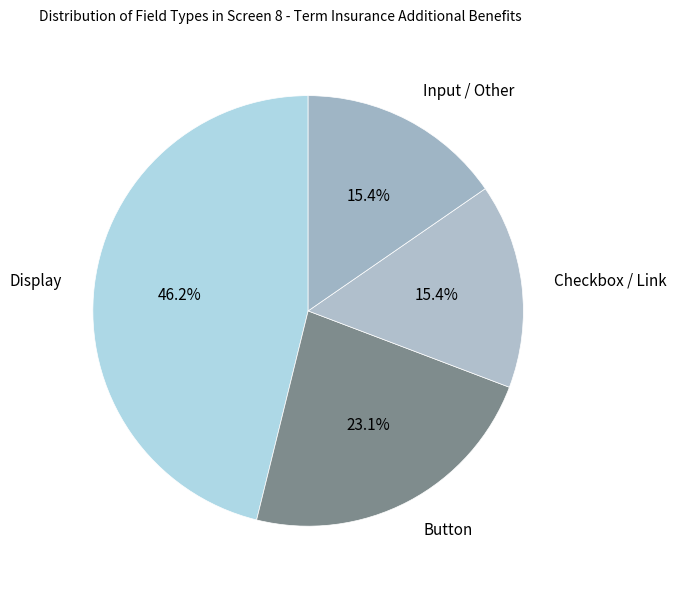

What is the ratio of the value at Input / Other to the value at Display?

0.3